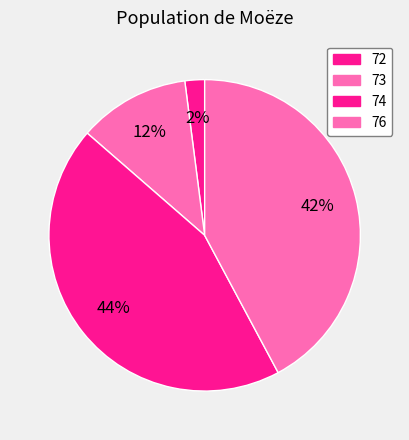

Does 72 represent more than half of the total?

No